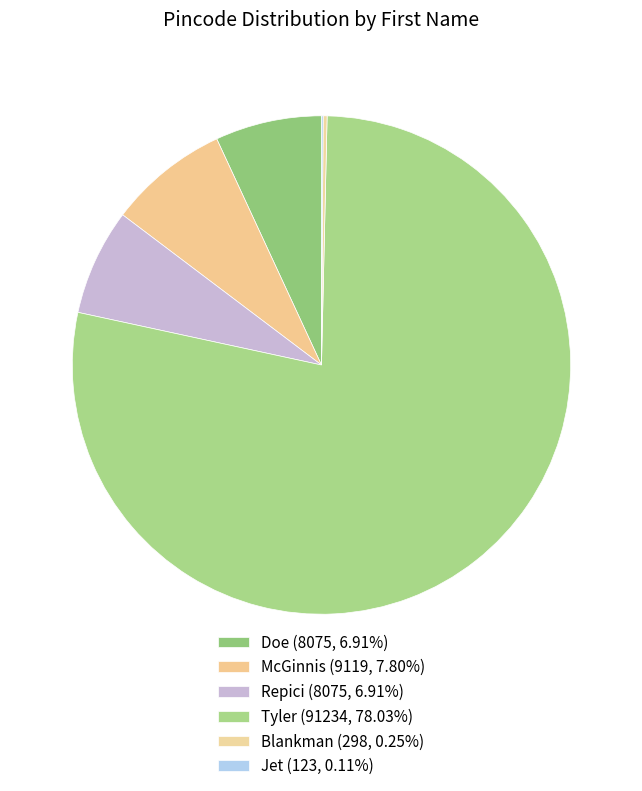

Which category has the biggest portion of the pie?

Tyler